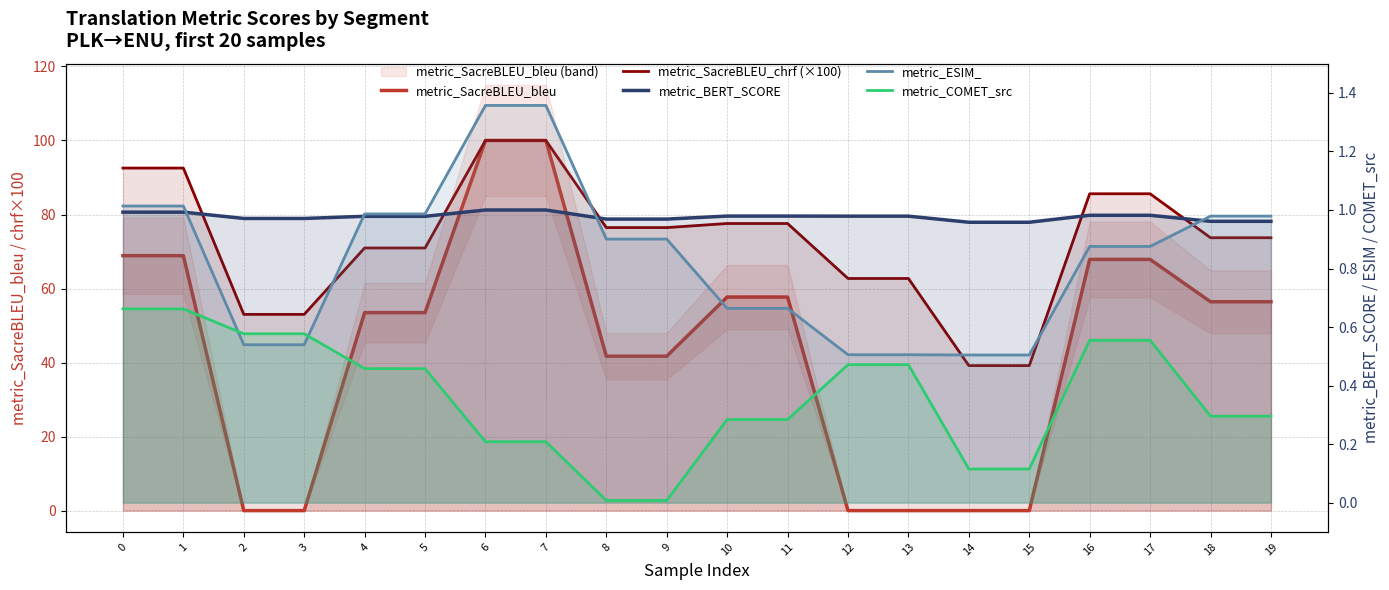

What are all the series names shown in the legend?

metric_SacreBLEU_bleu, metric_SacreBLEU_chrf (×100), metric_BERT_SCORE, metric_ESIM_, metric_COMET_src